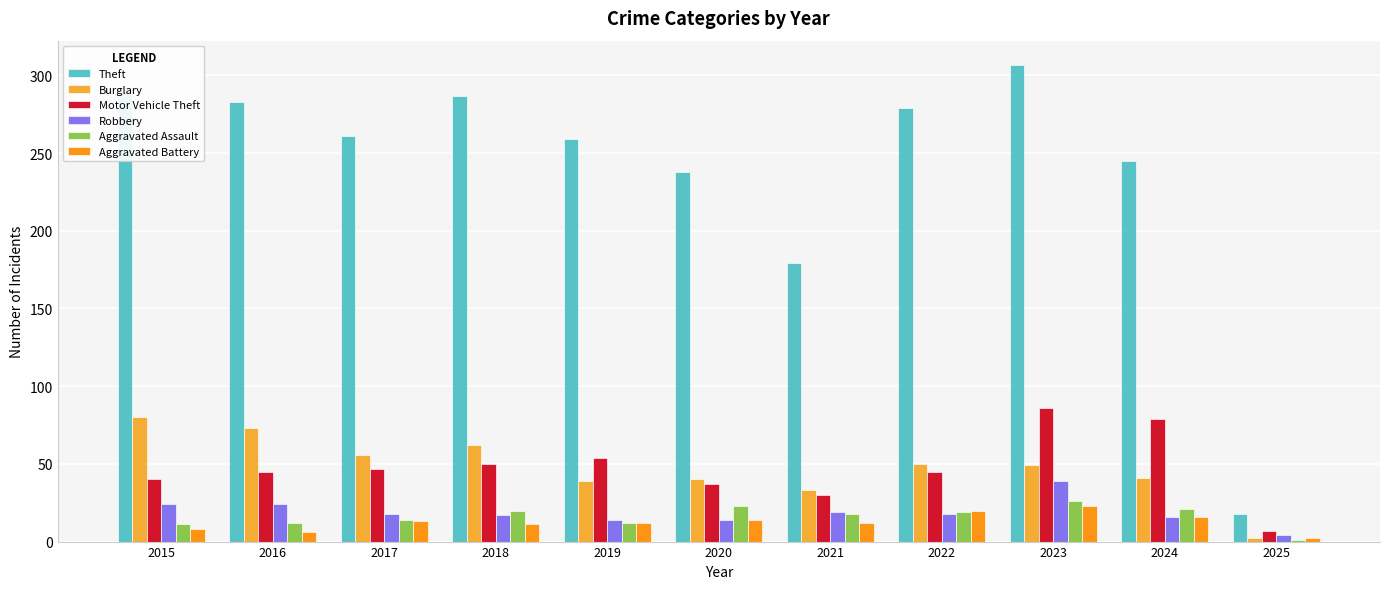

What is the lowest value of the Theft series?

18